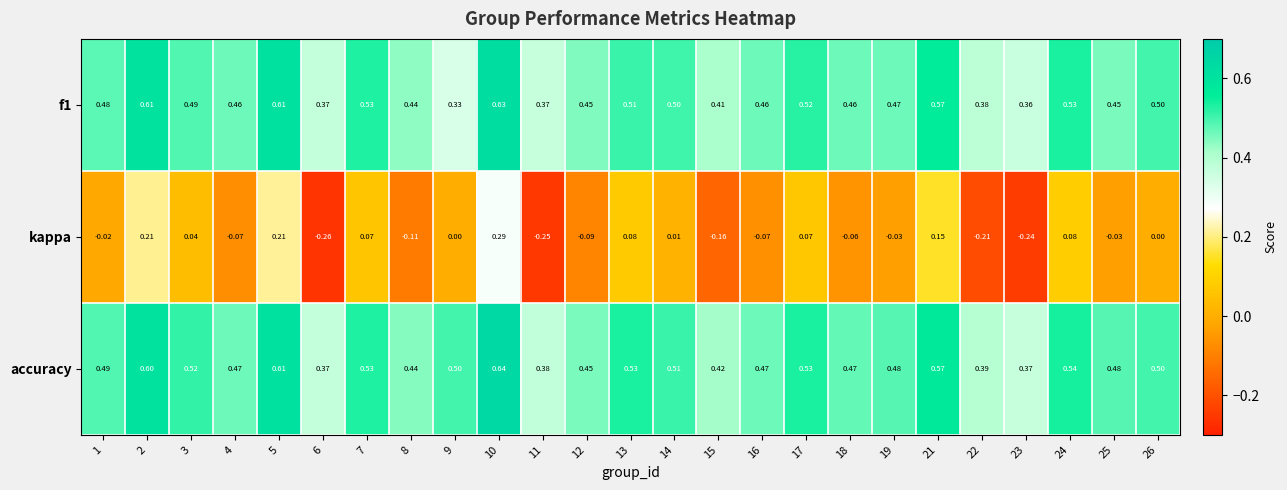

Is the value of accuracy at 14 greater than the value of kappa at 15?

Yes